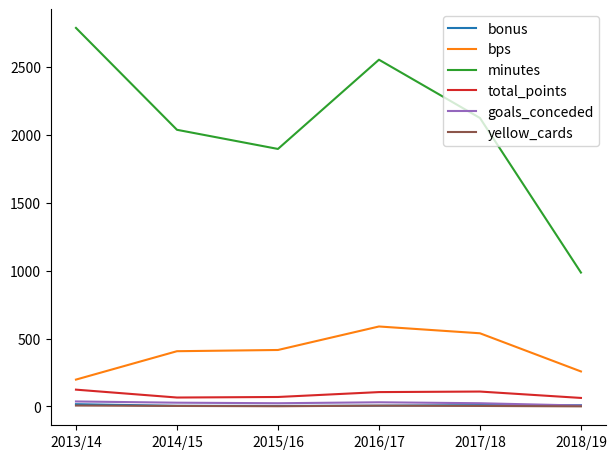

Which series has the largest range (max minus min)?

minutes